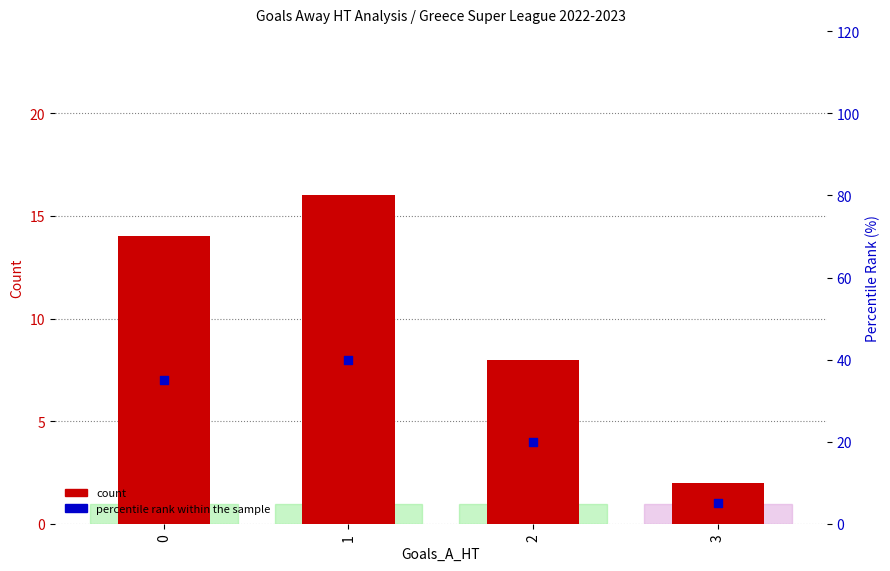

Which series has the largest total across all categories?

percentile rank within the sample